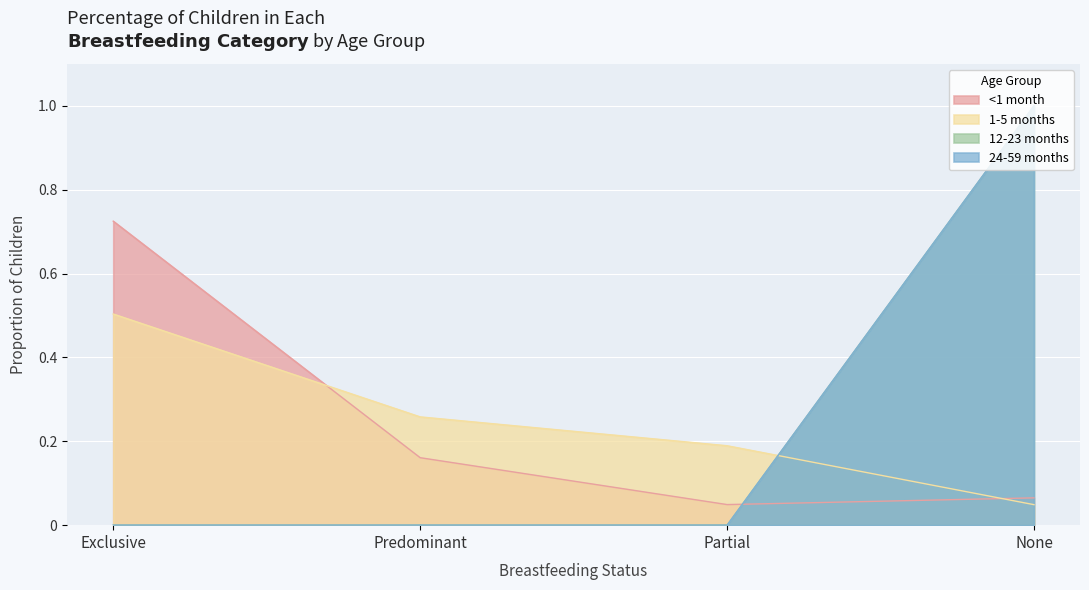

What position from the right is Partial?

2